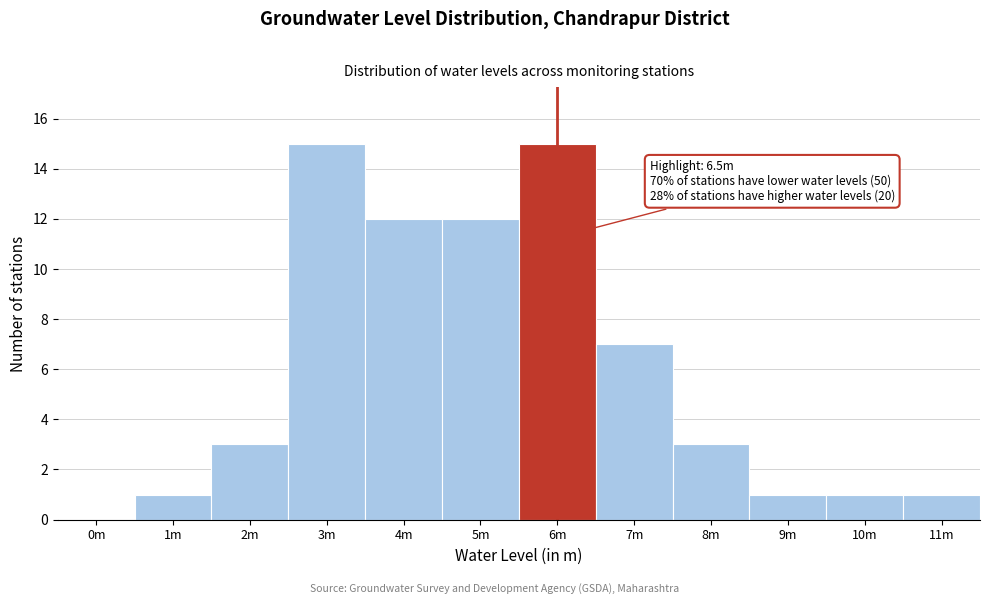

Reading left to right, transcribe all the data shown in this chart.

0m=0	1m=1	2m=3	3m=15	4m=12	5m=12	6m=15	7m=7	8m=3	9m=1	10m=1	11m=1